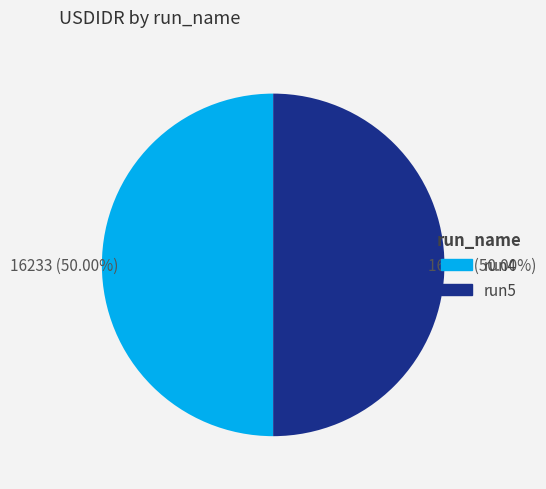

Combined, do run4 and run5 account for over 50%?

Yes